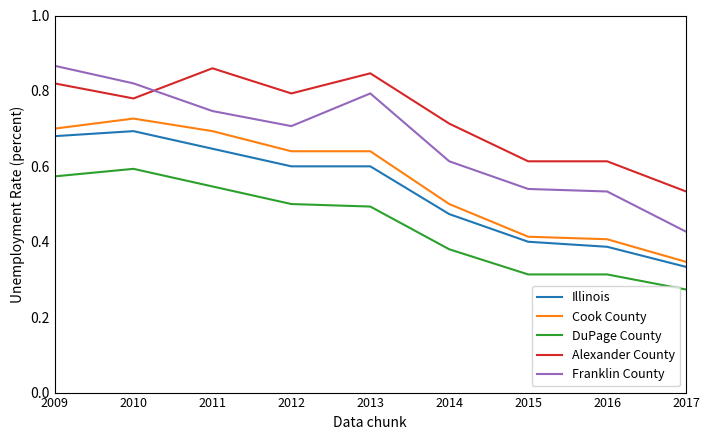

At which label is DuPage County closest to 0?

2017